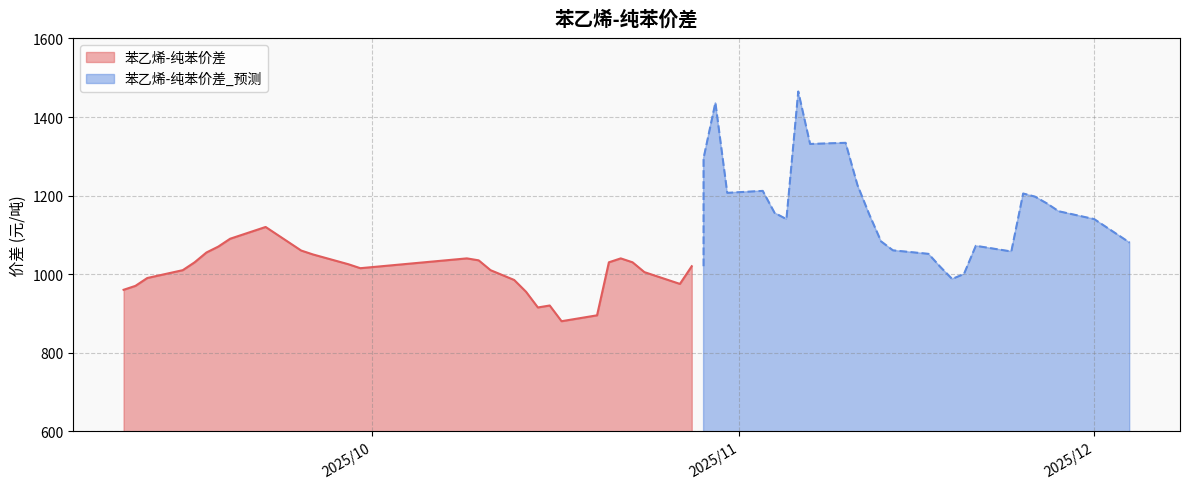

What is the lowest value of the 苯乙烯-纯苯价差 series?

880